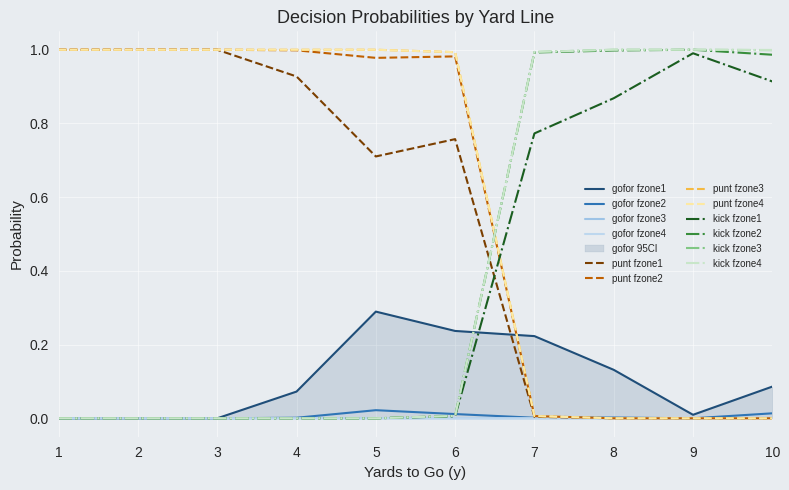

Which has a higher value, 2 or 9?

9